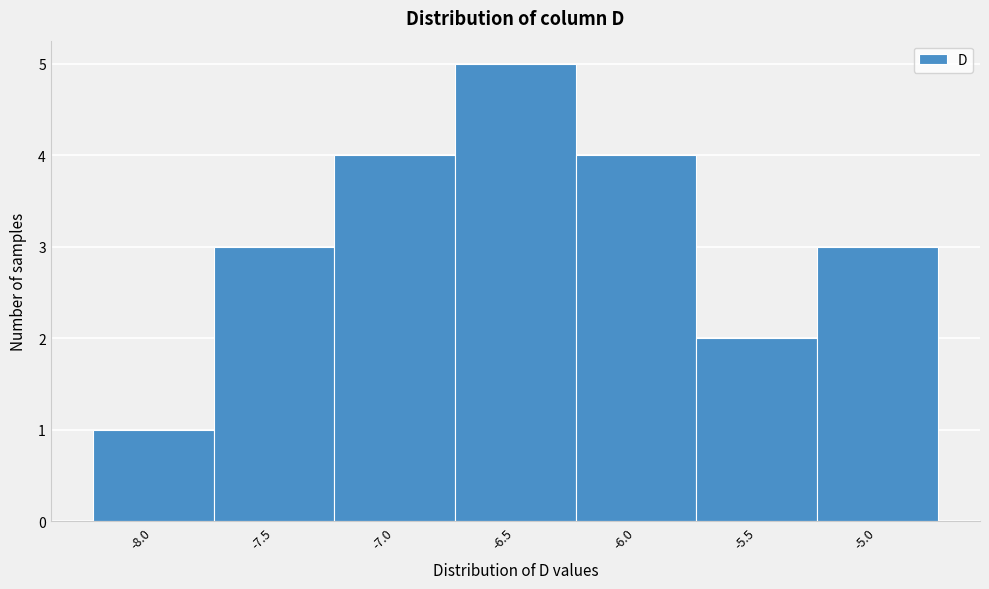

Reading left to right, extract all data points from this chart.

1	3	4	5	4	2	3